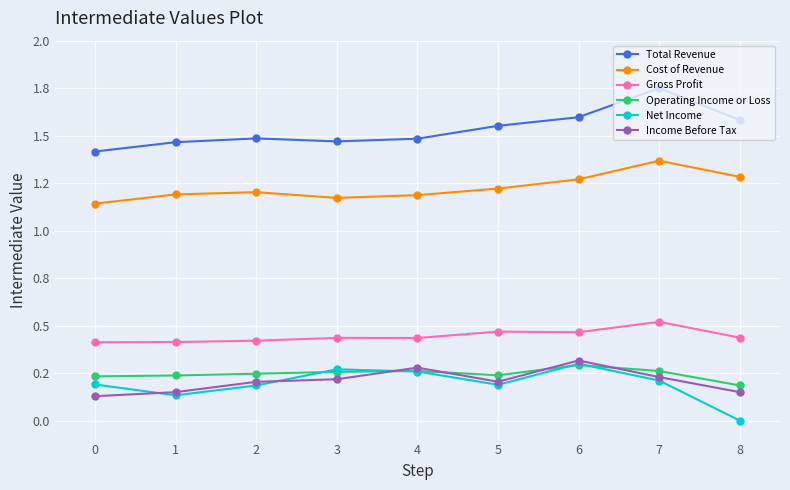

True or false: Income Before Tax and Operating Income or Loss intersect in this chart.

True